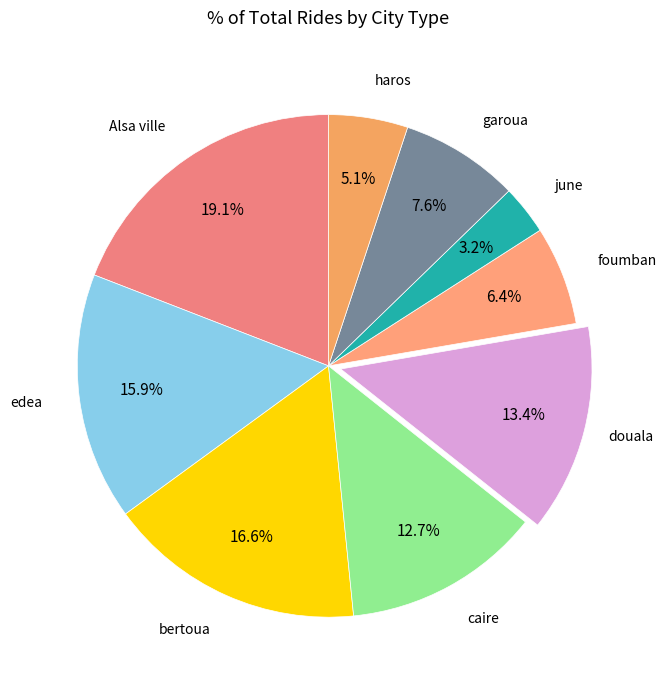

Is there a majority slice in this chart?

No